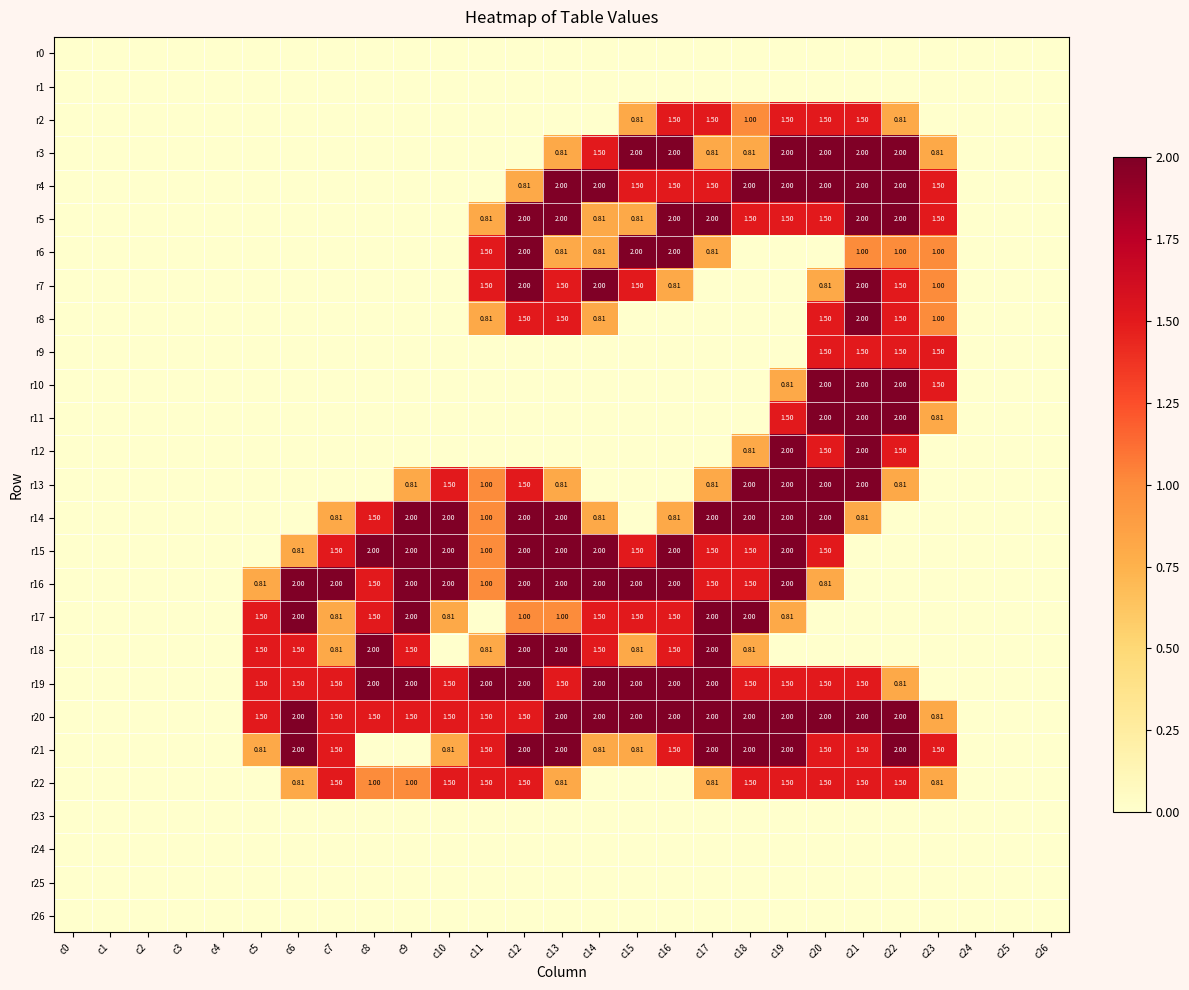

Which category has the lowest value across all series?

c0